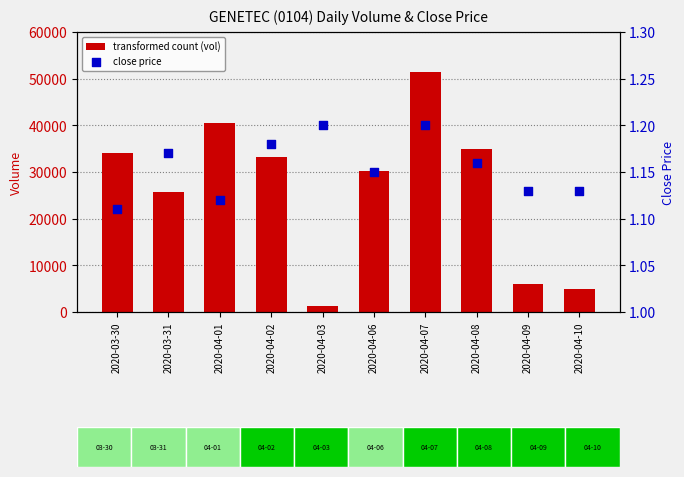

Which series contains the lowest Y value?

close